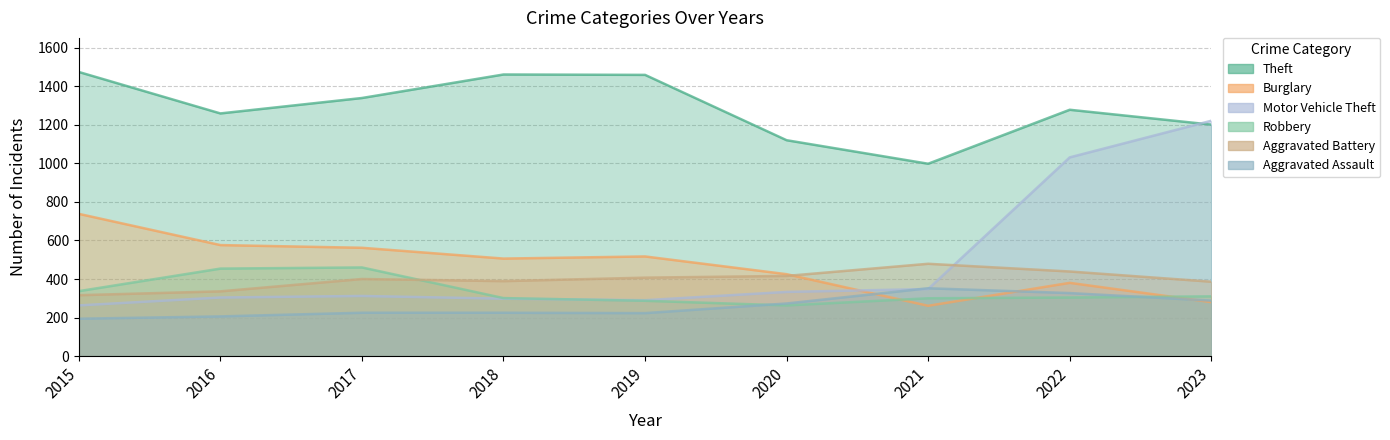

Rank the categories by Theft value from lowest to highest.

2021, 2020, 2023, 2016, 2022, 2017, 2019, 2018, 2015